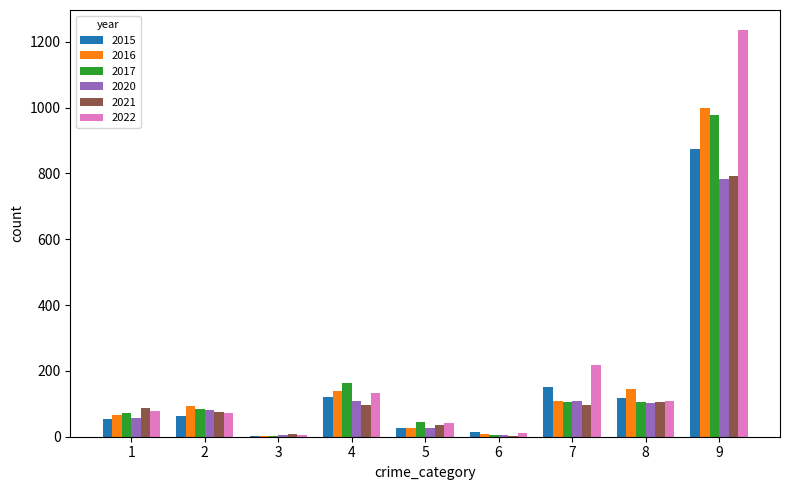

Is the value of 2020 at 1 greater than the value of 2022 at 3?

Yes